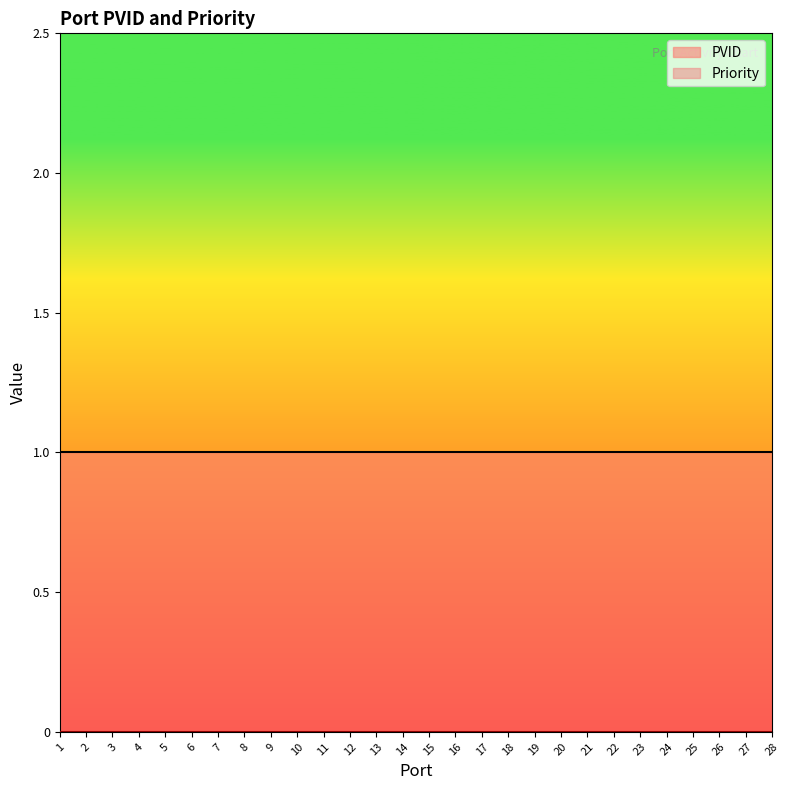

Rank the series by their maximum value, from highest to lowest.

PVID, Priority